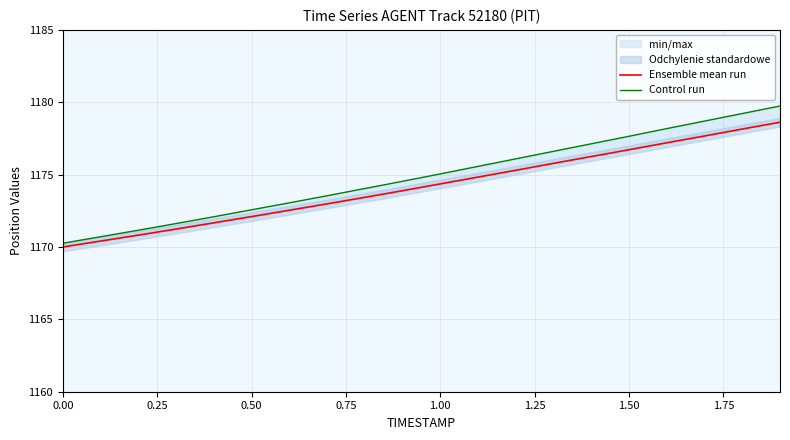

Between 0.25 and 1.00, which is larger?

1.00